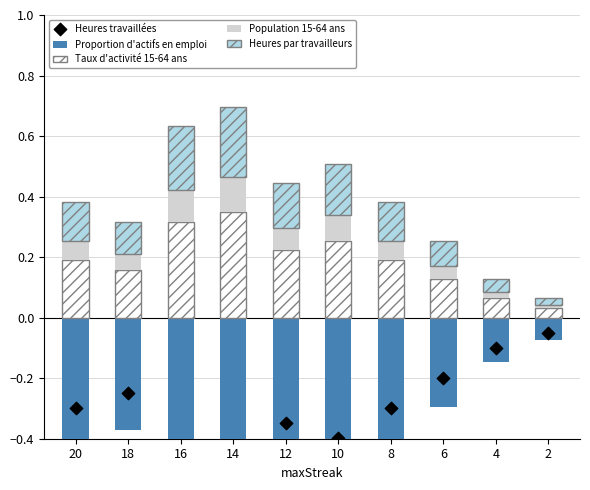

Is the value of Heures travaillées at 14 greater than the value of Population 15-64 ans at 14?

No